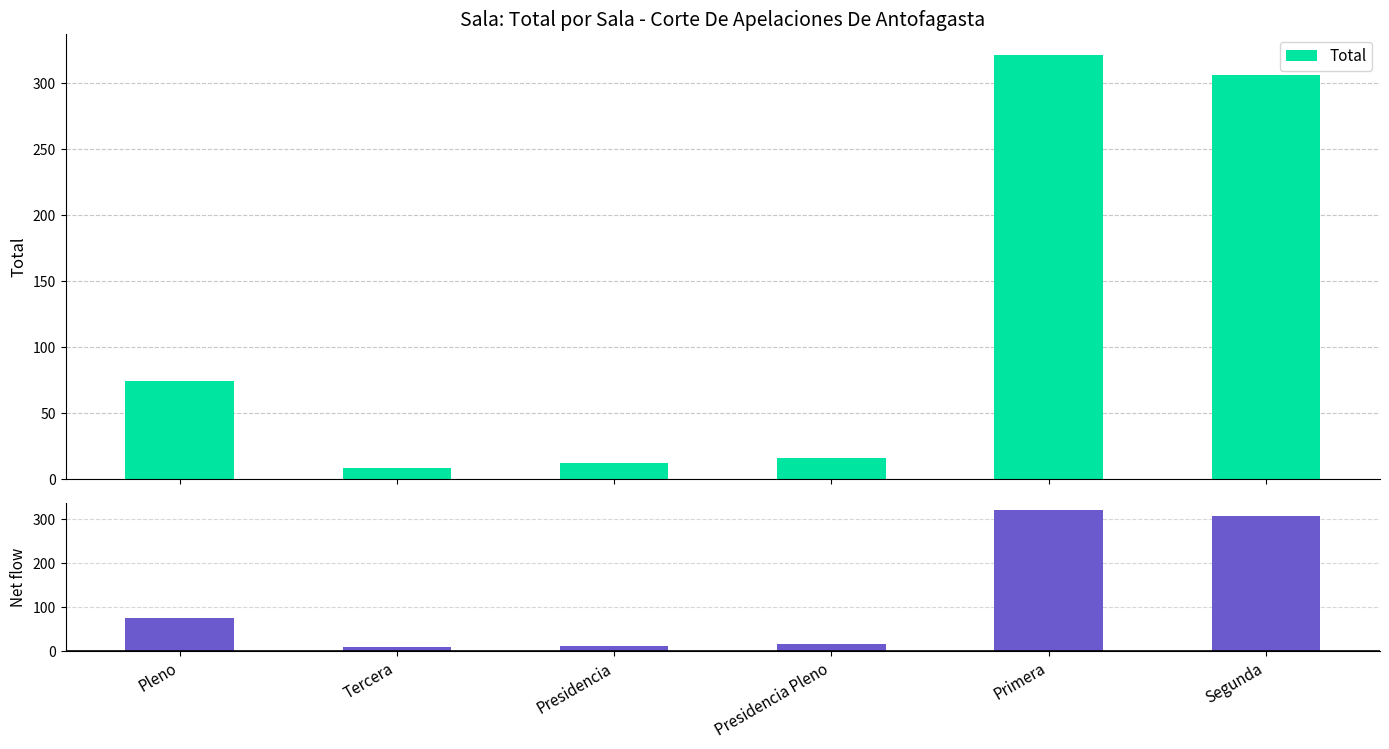

What is the sum of the Total values at Tercera and Primera?

329